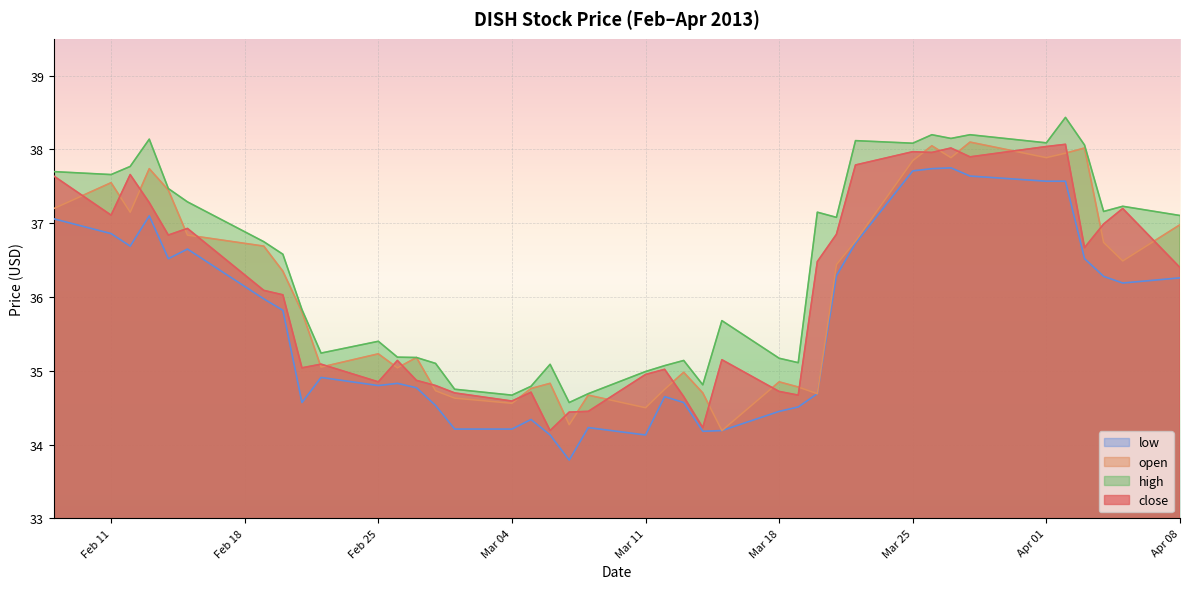

What is the label of the 27th point from the left?

2013-03-19